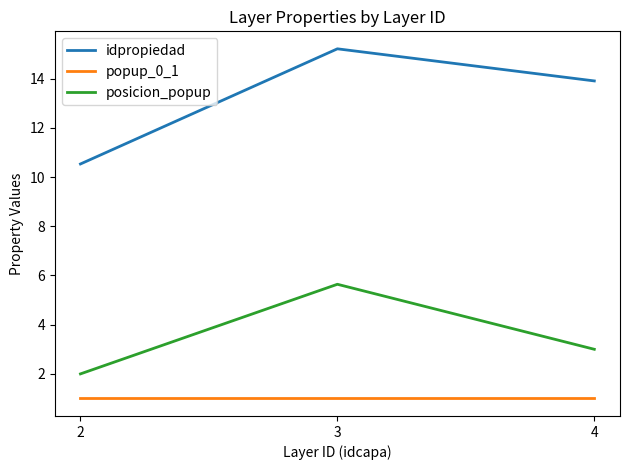

Reading right to left, list all the values displayed in this chart.

idpropiedad: 13.9	15.2	10.5
popup_0_1: 1.0	1.0	1.0
posicion_popup: 3.0	5.6	2.0